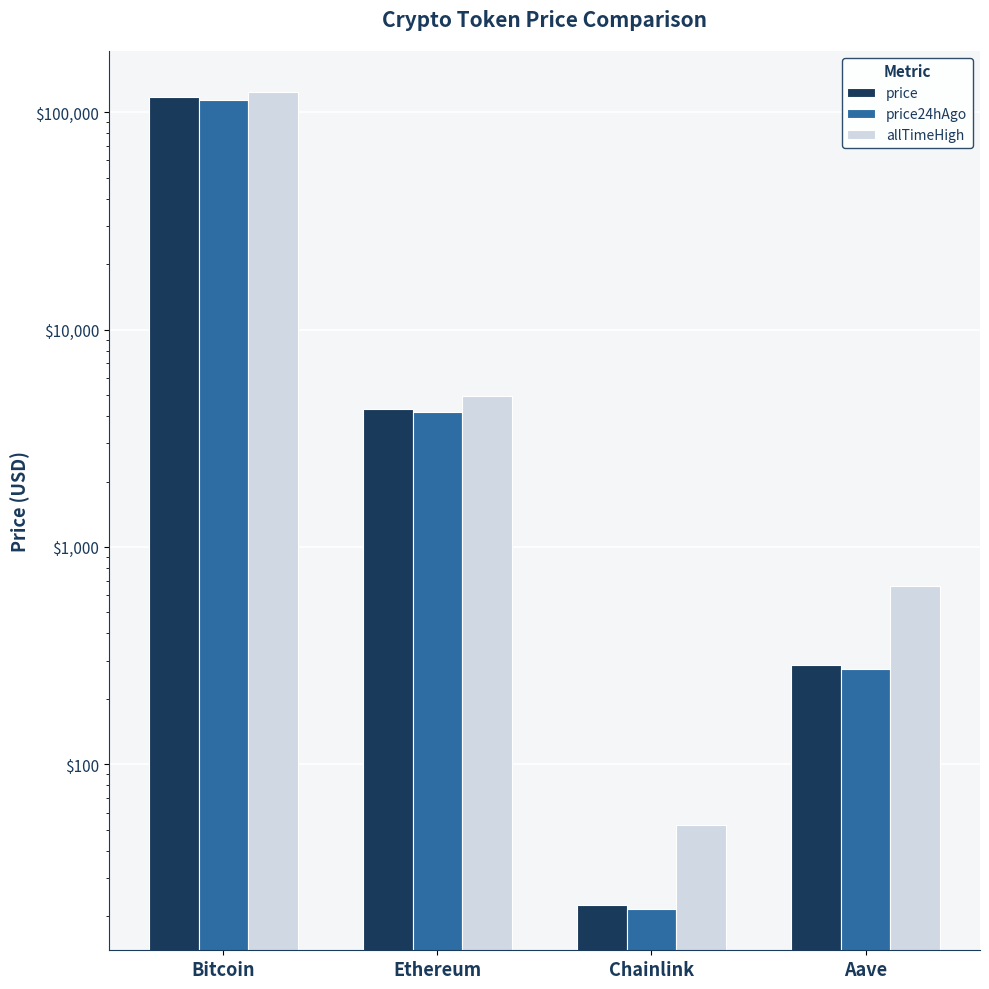

True or false: price24hAgo has a value of 274.3 at Aave.

True